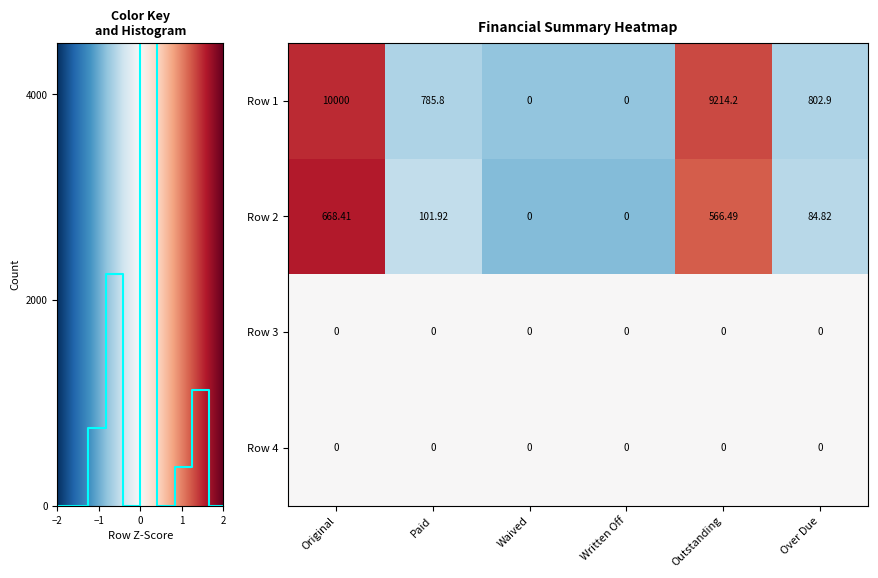

Is the value of Row 1 at Waived greater than the value of Row 2 at Original?

No